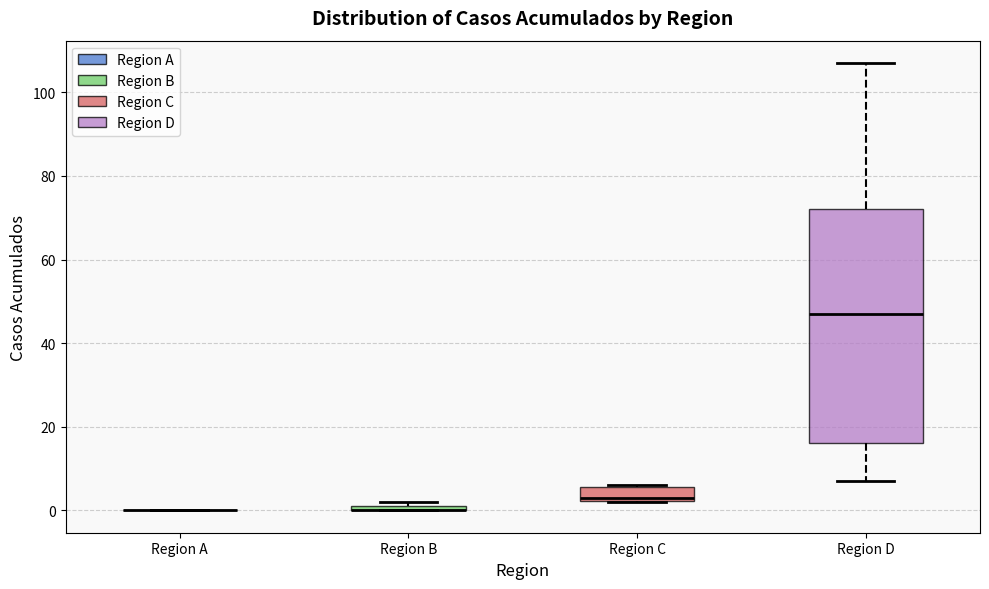

Comparing the boxes themselves (not the whiskers), which one is the tallest?

Region D